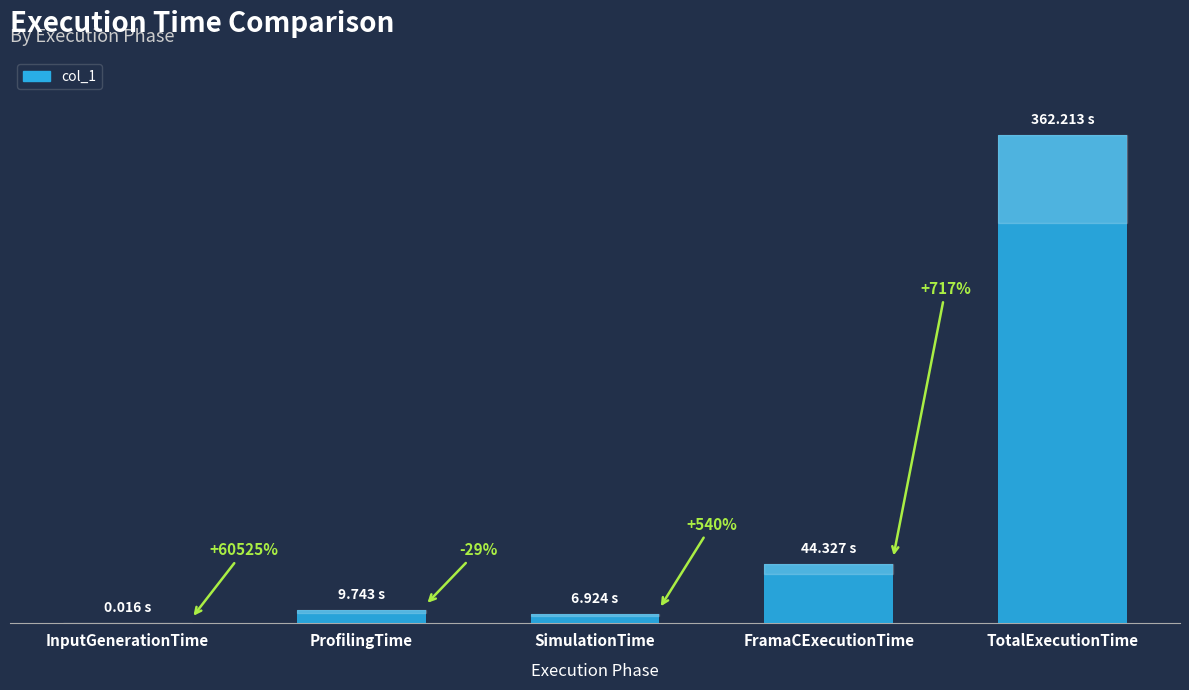

What is the value of the 3rd bar from the left?

6.9